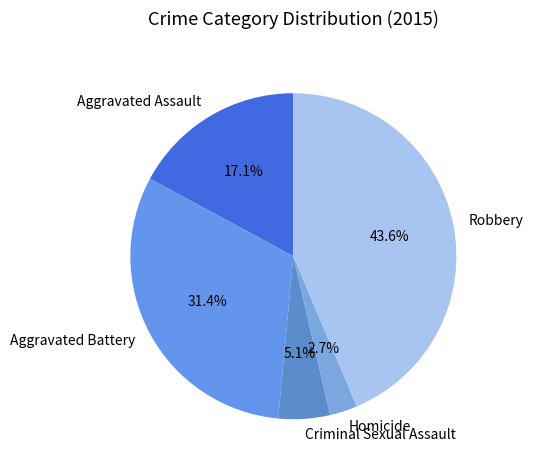

What is the smallest slice in the pie chart?

Homicide